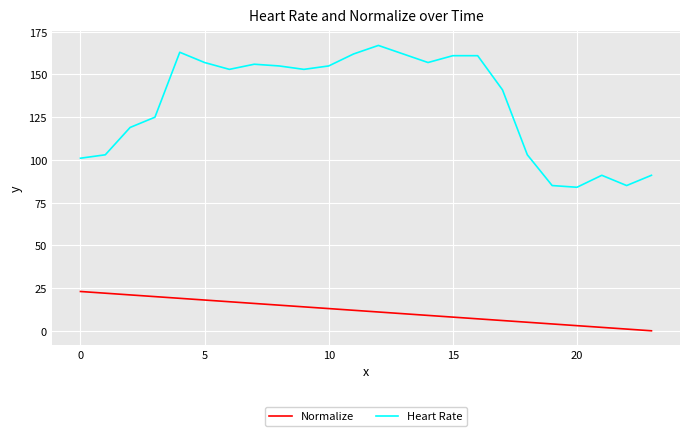

Which series has the widest spread of values?

Heart Rate